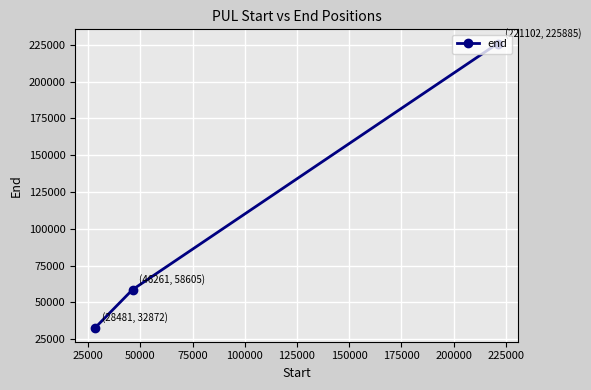

What is the difference between the maximum and minimum values?

193013